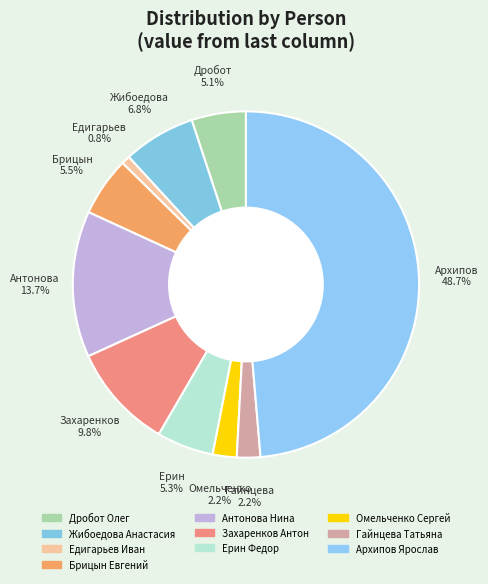

True or false: Едигарьев Иван accounts for 15% of the total.

False